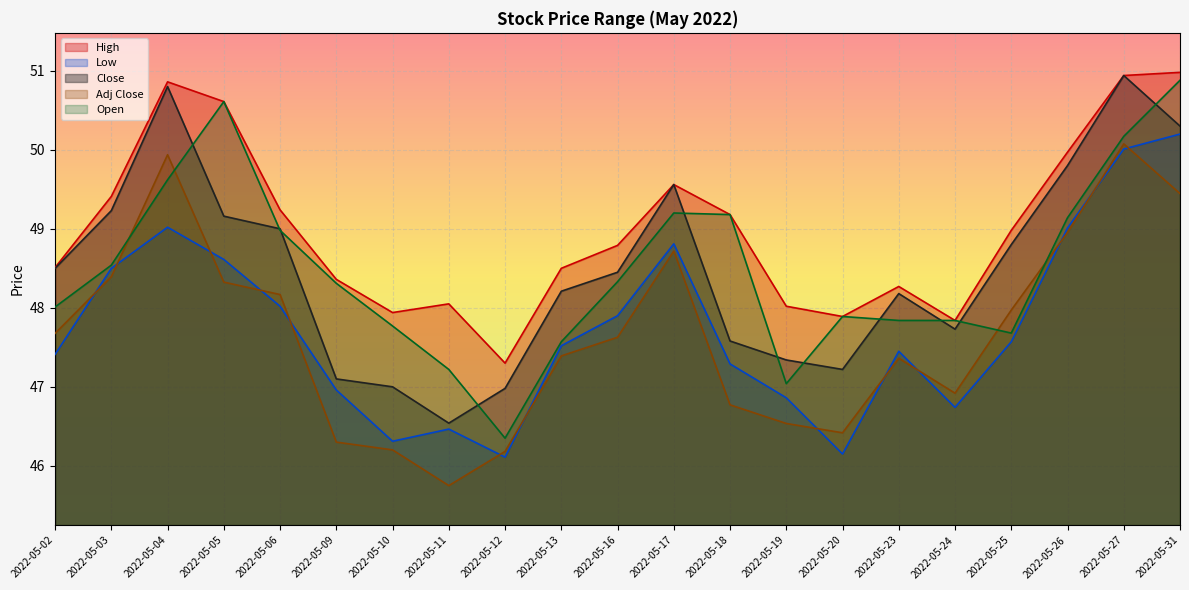

Where is the first local minimum for High?

2022-05-10